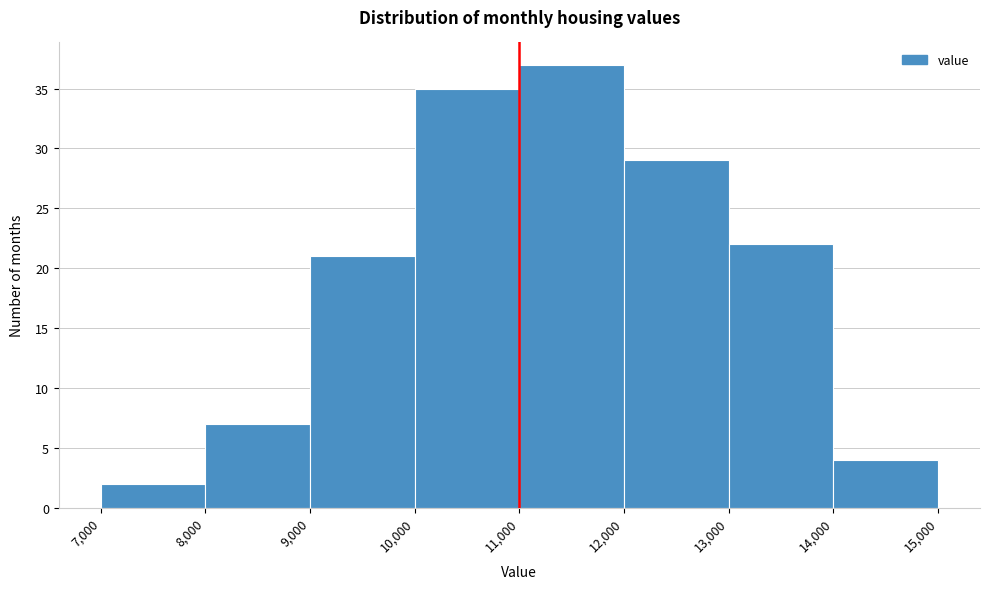

Reading left to right, transcribe this chart: for each bar, give the range it covers on the x-axis and its height. The values are not printed on the chart, so give them approximately, as read against the axis.

7,000 to 8,000: 2
8,000 to 9,000: 7
9,000 to 10,000: 21
10,000 to 11,000: 35
11,000 to 12,000: 37
12,000 to 13,000: 29
13,000 to 14,000: 22
14,000 to 15,000: 4